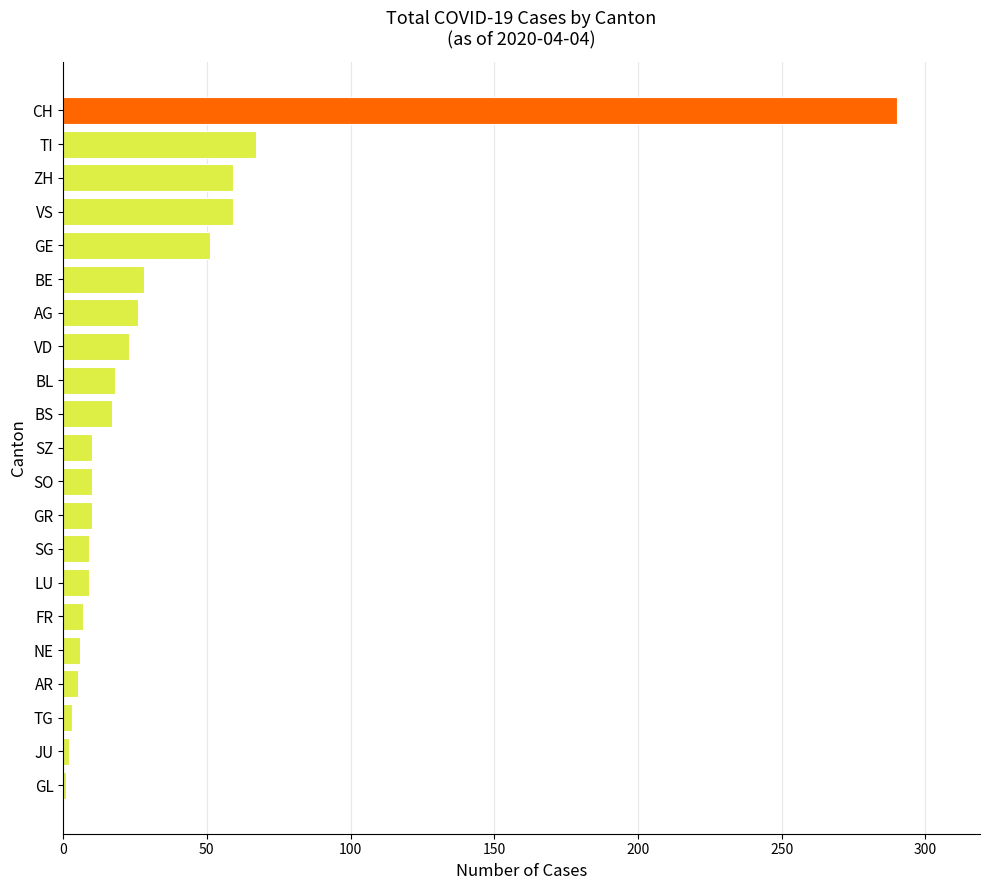

Is it true that the value at VD is 10?

False